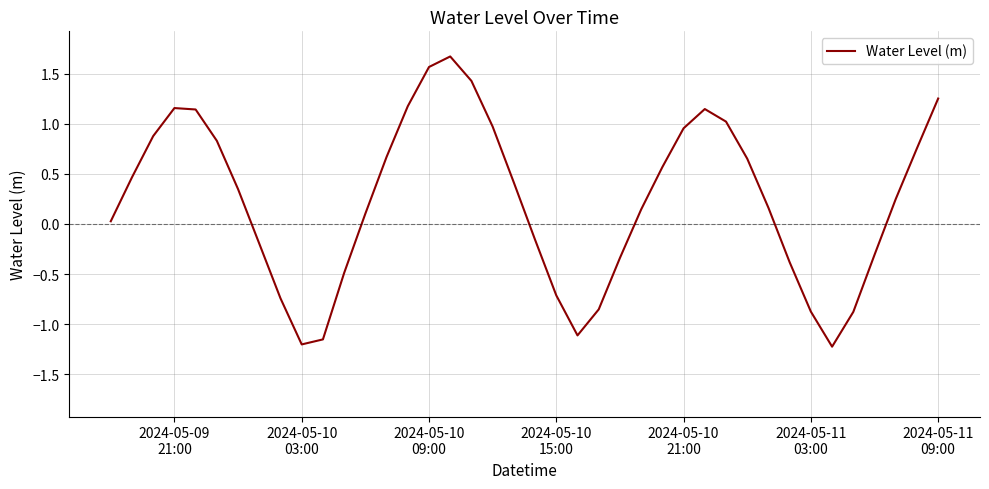

What is the maximum value shown in the chart?

1.7